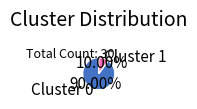

What is the largest slice in the pie chart?

Cluster 0